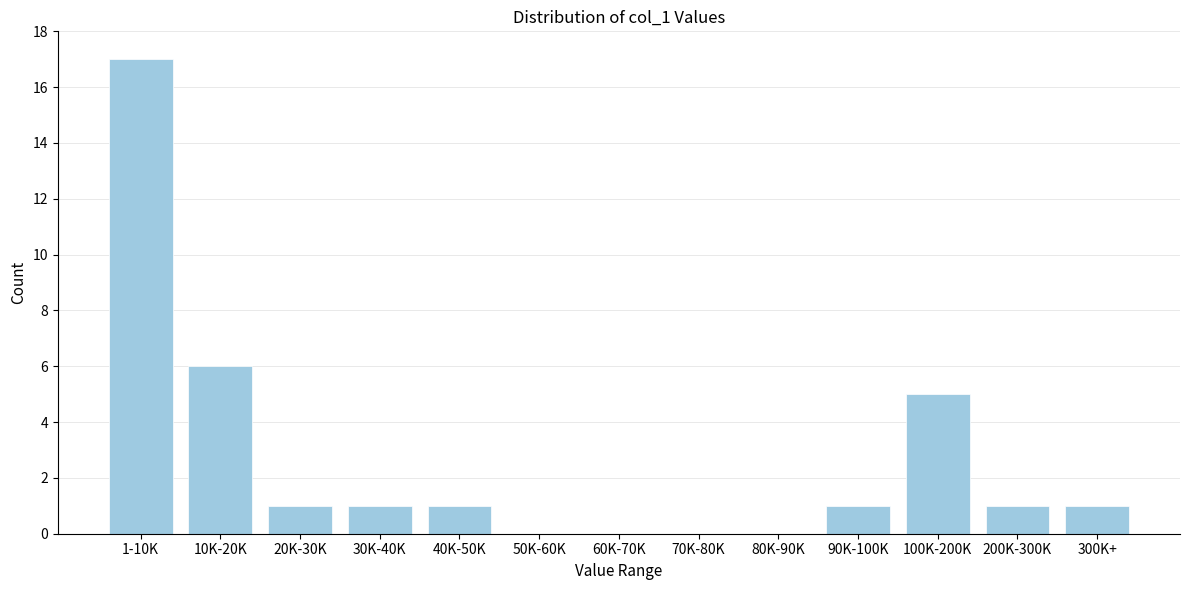

Reading right to left, extract all data points from this chart.

300K+=1	200K-300K=1	100K-200K=5	90K-100K=1	80K-90K=0	70K-80K=0	60K-70K=0	50K-60K=0	40K-50K=1	30K-40K=1	20K-30K=1	10K-20K=6	1-10K=17